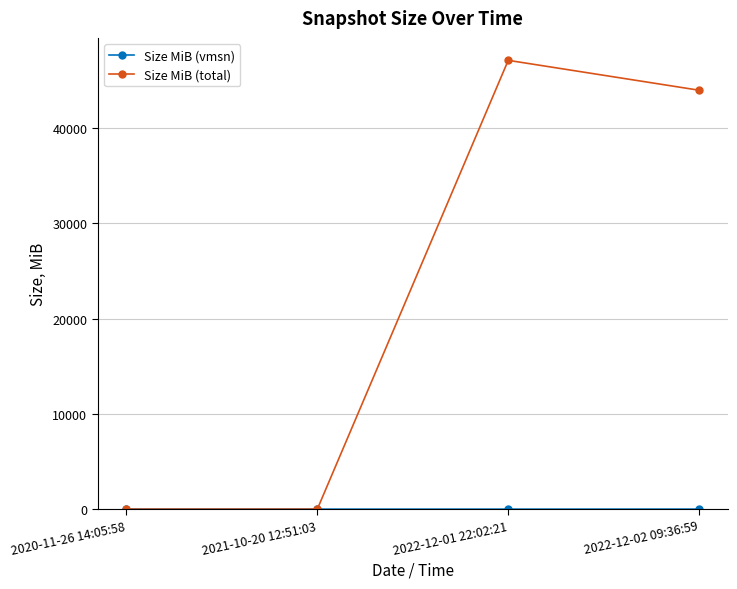

At how many categories does at least one series exceed 1566?

2